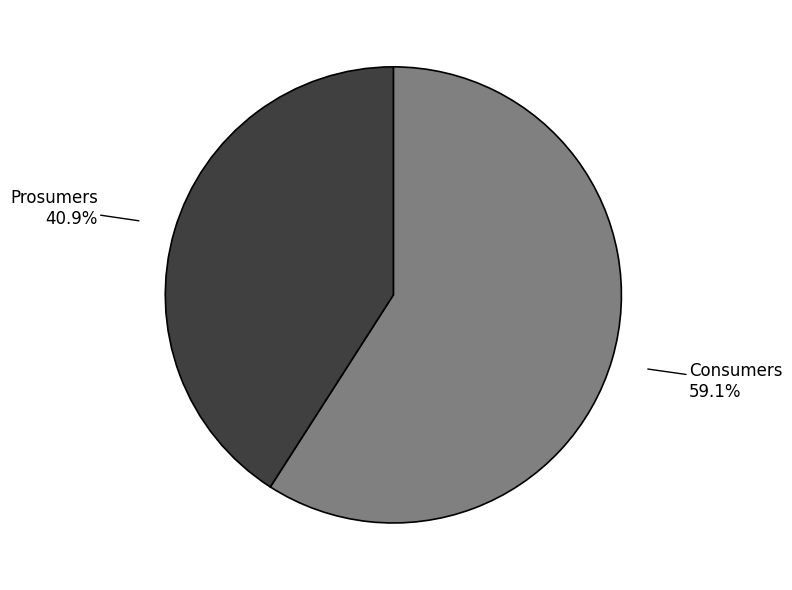

Is there a majority slice in this chart?

Yes